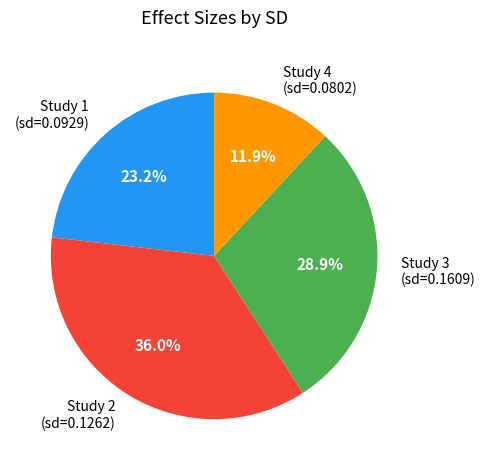

How many slices are in this pie chart?

4